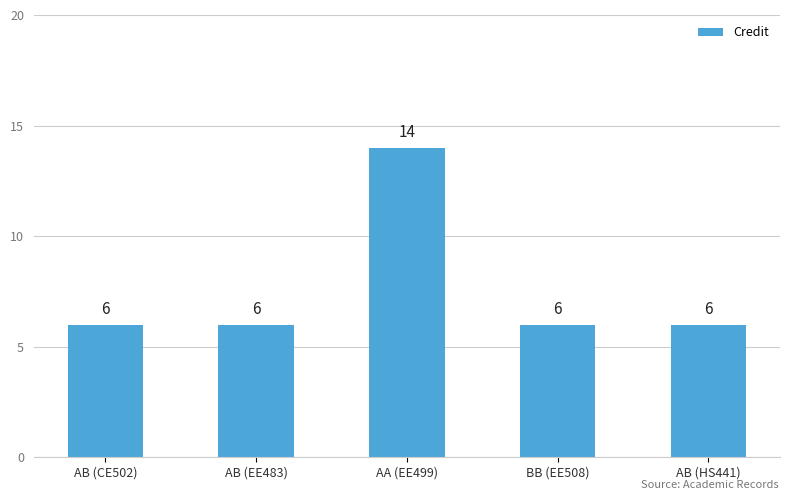

What is the value of the 2nd bar from the left?

6